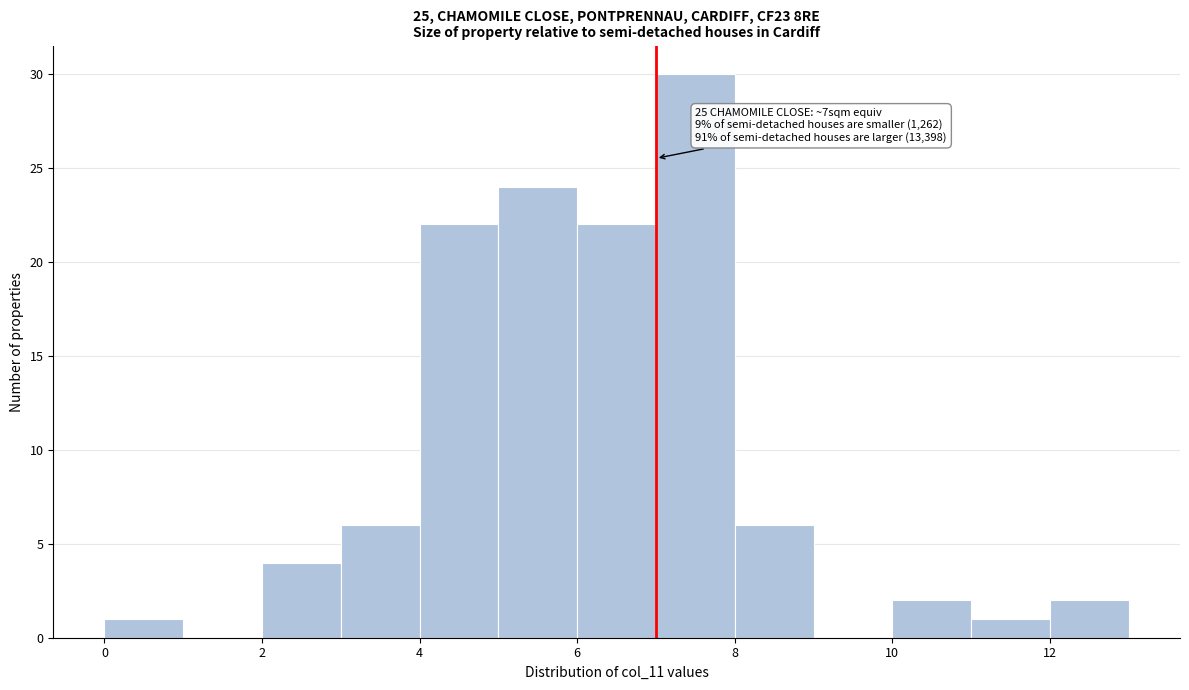

Over which range of the x-axis is the bar tallest?

7 to 8